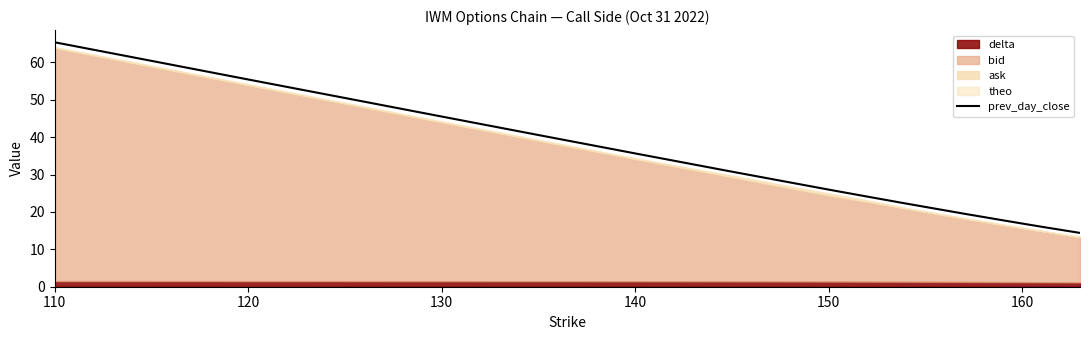

Is it true that prev_day_close equals 35.7 at 140?

True